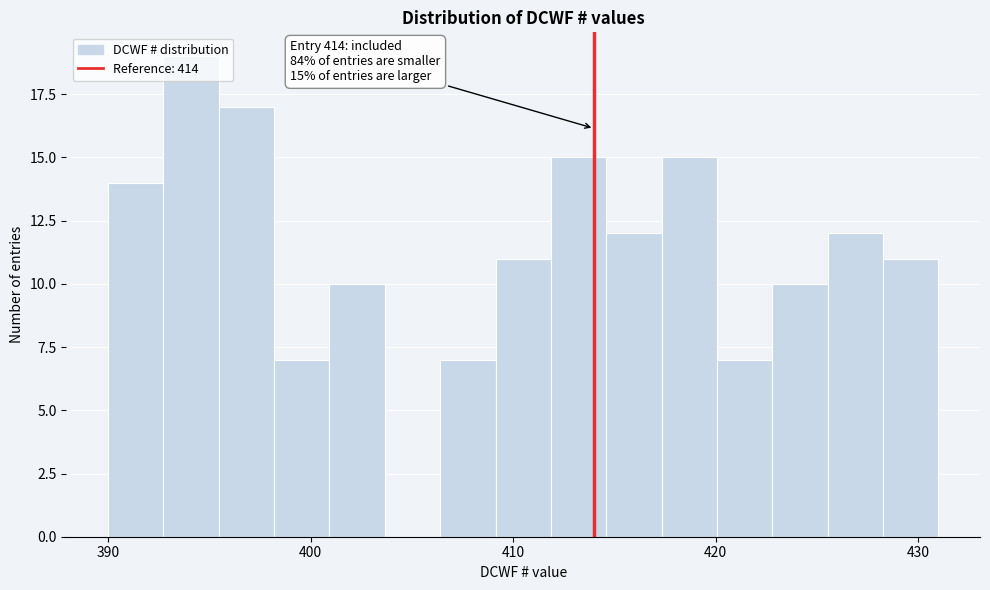

Read against the x-axis, roughly where is the centre of the tallest bar?

394